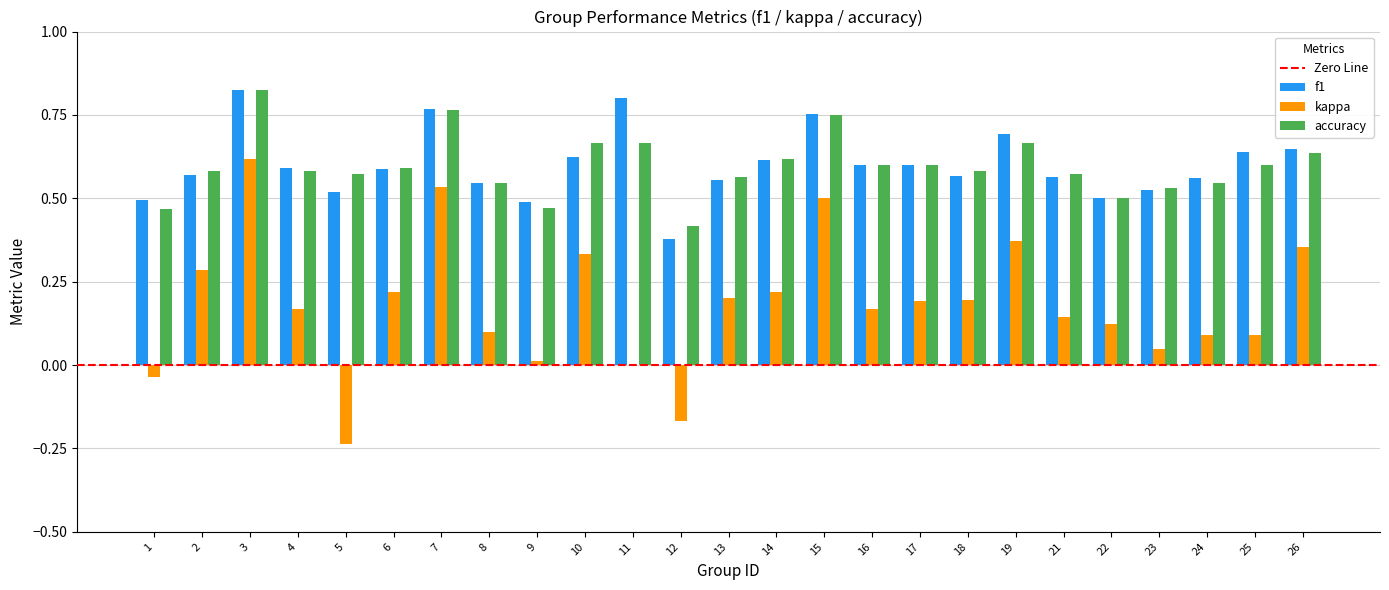

At which category is the sum across all series the highest?

3